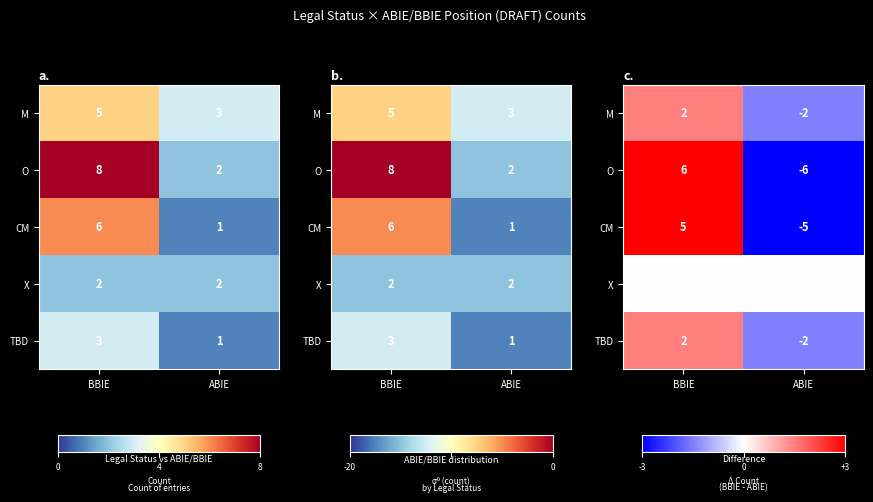

At which category does the chart reach its peak across all series?

BBIE